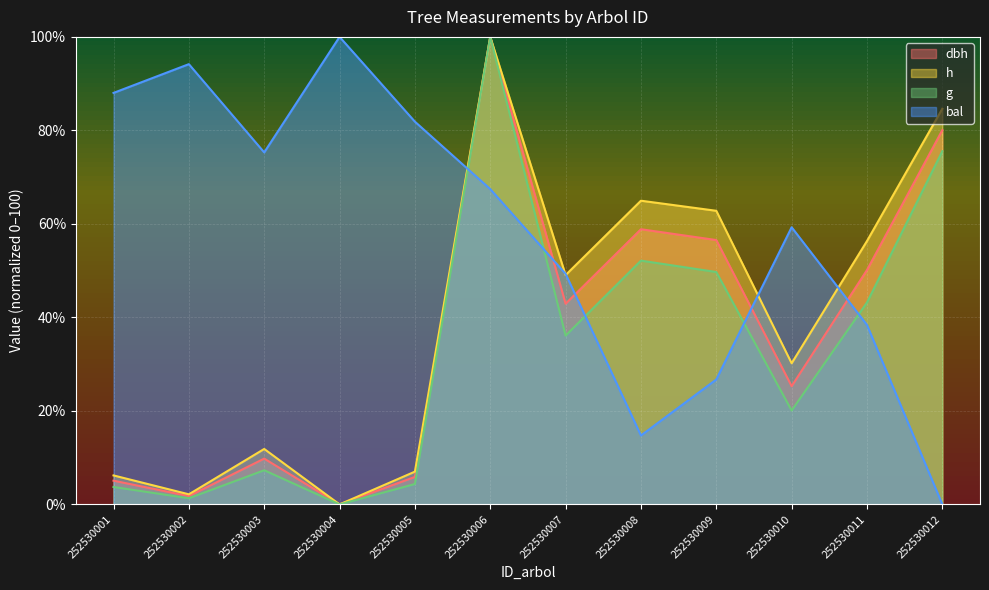

Reading left to right, extract all data points from this chart.

dbh: 252530001=5.1	252530002=1.8	252530003=9.8	252530004=0.0	252530005=5.9	252530006=100.0	252530007=42.9	252530008=58.9	252530009=56.5	252530010=25.3	252530011=50.1	252530012=80.1
h: 252530001=6.2	252530002=2.2	252530003=11.9	252530004=0.0	252530005=7.0	252530006=100.0	252530007=49.1	252530008=65.0	252530009=62.8	252530010=30.2	252530011=56.3	252530012=84.6
g: 252530001=3.7	252530002=1.3	252530003=7.3	252530004=0.0	252530005=4.4	252530006=100.0	252530007=36.1	252530008=52.1	252530009=49.7	252530010=20.1	252530011=43.2	252530012=75.5
bal: 252530001=88.0	252530002=94.2	252530003=75.3	252530004=100.0	252530005=81.9	252530006=67.4	252530007=49.3	252530008=14.7	252530009=26.7	252530010=59.3	252530011=38.4	252530012=0.0